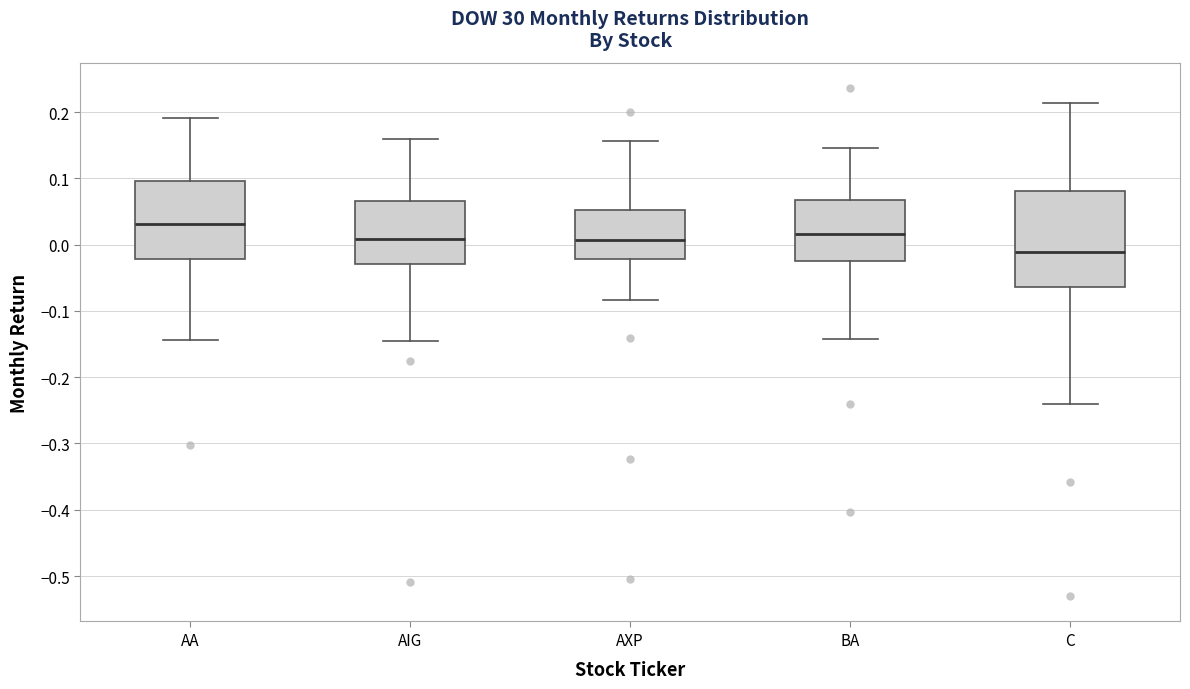

Where is the upper edge of the box for AIG on the y-axis? The values are not printed on the chart, so give them approximately, as read against the axis.

0.07